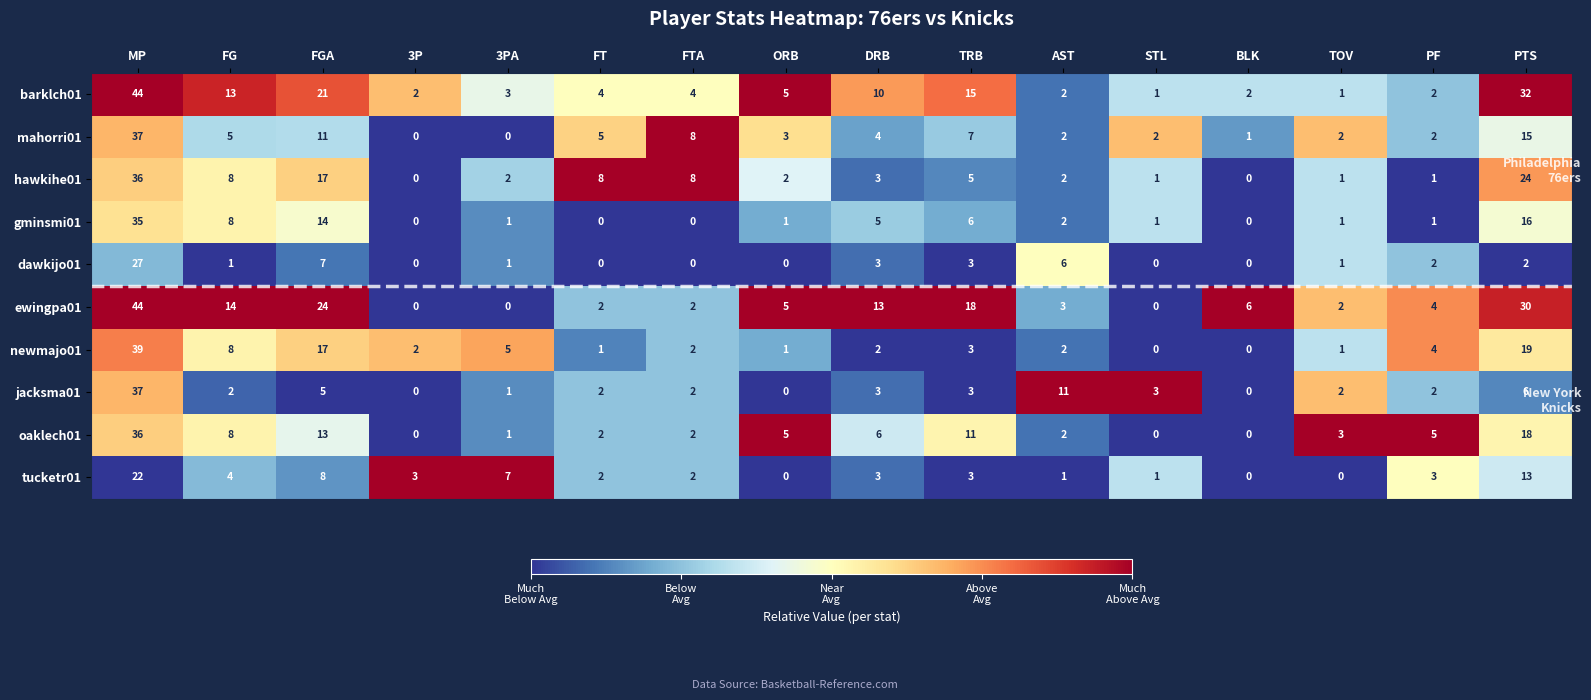

How many categories are shown in the chart?

16